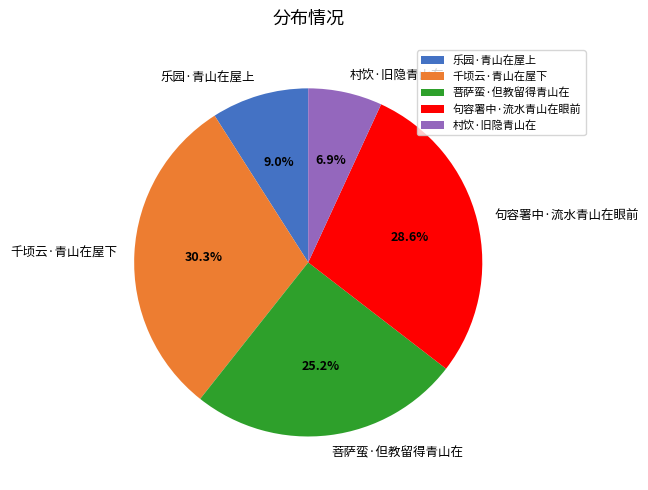

Combined, do 千顷云·青山在屋下 and 乐园·青山在屋上 account for over 50%?

No